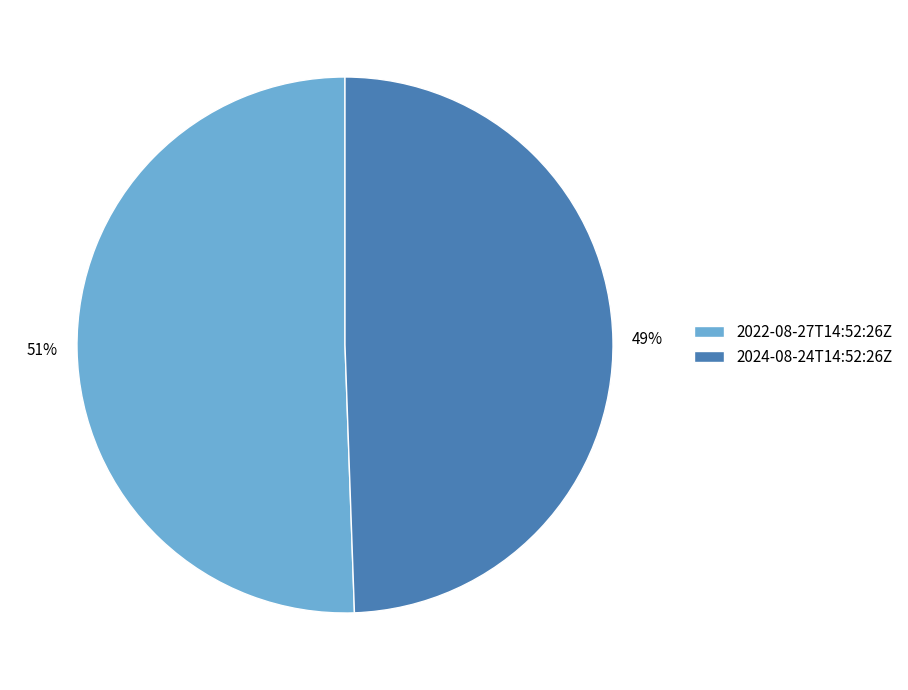

Which has a higher value, 2022-08-27T14:52:26Z or 2024-08-24T14:52:26Z?

2022-08-27T14:52:26Z